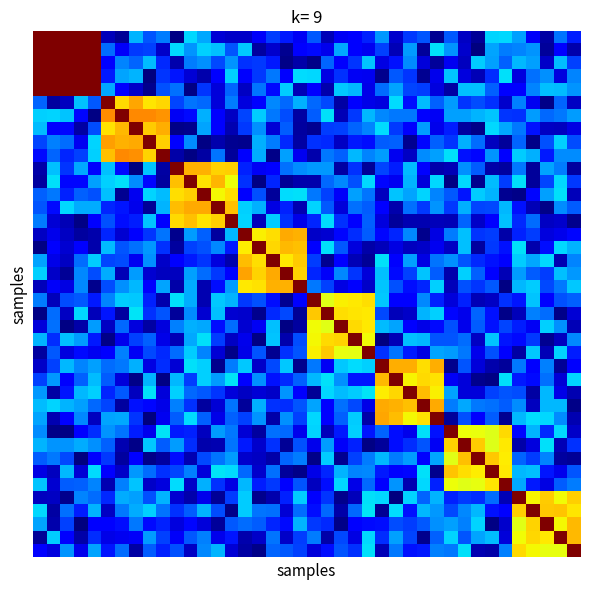

Reading left to right, extract all data points from this chart.

row_0: 0=1.0	1=1.0	2=1.0	3=1.0	4=1.0	5=0.1	6=0.0	7=0.3	8=0.2	9=0.2	10=0.0	11=0.3	12=0.3	13=0.1	14=0.1	15=0.1	16=0.1	17=0.2	18=0.2	19=0.1	20=0.2	21=0.0	22=0.1	23=0.1	24=0.2	25=0.3	26=0.1	27=0.2	28=0.2	29=0.0	30=0.2	31=0.1	32=0.0	33=0.3	34=0.3	35=0.3	36=0.1	37=0.0	38=0.2	39=0.2
row_1: 0=1.0	1=1.0	2=1.0	3=1.0	4=1.0	5=0.2	6=0.1	7=0.2	8=0.2	9=0.1	10=0.3	11=0.3	12=0.3	13=0.3	14=0.2	15=0.3	16=0.0	17=0.1	18=0.0	19=0.1	20=0.1	21=0.1	22=0.3	23=0.1	24=0.1	25=0.2	26=0.0	27=0.3	28=0.0	29=0.3	30=0.3	31=0.1	32=0.0	33=0.3	34=0.2	35=0.3	36=0.3	37=0.0	38=0.1	39=0.0
row_2: 0=1.0	1=1.0	2=1.0	3=1.0	4=1.0	5=0.1	6=0.3	7=0.2	8=0.3	9=0.2	10=0.0	11=0.2	12=0.3	13=0.2	14=0.3	15=0.2	16=0.2	17=0.1	18=0.0	19=0.0	20=0.0	21=0.2	22=0.1	23=0.2	24=0.3	25=0.1	26=0.1	27=0.3	28=0.1	29=0.0	30=0.1	31=0.1	32=0.3	33=0.3	34=0.2	35=0.3	36=0.3	37=0.1	38=0.3	39=0.2
row_3: 0=1.0	1=1.0	2=1.0	3=1.0	4=1.0	5=0.1	6=0.3	7=0.3	8=0.0	9=0.2	10=0.1	11=0.1	12=0.0	13=0.1	14=0.3	15=0.1	16=0.2	17=0.2	18=0.1	19=0.3	20=0.3	21=0.1	22=0.2	23=0.1	24=0.1	25=0.0	26=0.2	27=0.2	28=0.0	29=0.1	30=0.3	31=0.1	32=0.1	33=0.2	34=0.3	35=0.1	36=0.2	37=0.3	38=0.1	39=0.3
row_4: 0=1.0	1=1.0	2=1.0	3=1.0	4=1.0	5=0.3	6=0.1	7=0.1	8=0.0	9=0.2	10=0.2	11=0.0	12=0.2	13=0.1	14=0.2	15=0.1	16=0.2	17=0.1	18=0.3	19=0.0	20=0.1	21=0.0	22=0.3	23=0.3	24=0.1	25=0.2	26=0.3	27=0.2	28=0.2	29=0.1	30=0.0	31=0.3	32=0.3	33=0.2	34=0.1	35=0.1	36=0.3	37=0.3	38=0.3	39=0.3
row_5: 0=0.2	1=0.0	2=0.1	3=0.3	4=0.2	5=1.0	6=0.7	7=0.7	8=0.7	9=0.7	10=0.2	11=0.2	12=0.2	13=0.1	14=0.2	15=0.1	16=0.1	17=0.3	18=0.2	19=0.3	20=0.2	21=0.2	22=0.0	23=0.1	24=0.1	25=0.1	26=0.3	27=0.1	28=0.3	29=0.2	30=0.3	31=0.2	32=0.2	33=0.2	34=0.1	35=0.3	36=0.1	37=0.0	38=0.2	39=0.1
row_6: 0=0.3	1=0.3	2=0.3	3=0.1	4=0.0	5=0.8	6=1.0	7=0.8	8=0.8	9=0.8	10=0.1	11=0.1	12=0.3	13=0.1	14=0.1	15=0.2	16=0.3	17=0.2	18=0.2	19=0.0	20=0.2	21=0.3	22=0.0	23=0.2	24=0.3	25=0.3	26=0.2	27=0.2	28=0.1	29=0.1	30=0.3	31=0.3	32=0.3	33=0.3	34=0.2	35=0.2	36=0.3	37=0.2	38=0.2	39=0.3
row_7: 0=0.3	1=0.1	2=0.1	3=0.0	4=0.2	5=0.7	6=0.7	7=1.0	8=0.7	9=0.7	10=0.0	11=0.0	12=0.3	13=0.1	14=0.0	15=0.2	16=0.3	17=0.1	18=0.2	19=0.0	20=0.0	21=0.2	22=0.2	23=0.2	24=0.3	25=0.3	26=0.2	27=0.1	28=0.3	29=0.1	30=0.2	31=0.0	32=0.0	33=0.3	34=0.3	35=0.2	36=0.1	37=0.1	38=0.1	39=0.1
row_8: 0=0.2	1=0.3	2=0.2	3=0.1	4=0.3	5=0.7	6=0.7	7=0.7	8=1.0	9=0.7	10=0.1	11=0.3	12=0.0	13=0.0	14=0.0	15=0.0	16=0.3	17=0.2	18=0.2	19=0.0	20=0.2	21=0.2	22=0.1	23=0.2	24=0.1	25=0.2	26=0.2	27=0.0	28=0.1	29=0.2	30=0.2	31=0.3	32=0.2	33=0.1	34=0.0	35=0.2	36=0.0	37=0.2	38=0.3	39=0.2
row_9: 0=0.1	1=0.2	2=0.2	3=0.2	4=0.3	5=0.7	6=0.8	7=0.8	8=0.7	9=1.0	10=0.0	11=0.0	12=0.0	13=0.2	14=0.0	15=0.1	16=0.3	17=0.0	18=0.3	19=0.1	20=0.0	21=0.2	22=0.2	23=0.3	24=0.3	25=0.3	26=0.1	27=0.1	28=0.3	29=0.3	30=0.3	31=0.1	32=0.1	33=0.3	34=0.1	35=0.3	36=0.3	37=0.2	38=0.3	39=0.3
row_10: 0=0.0	1=0.3	2=0.2	3=0.3	4=0.1	5=0.3	6=0.1	7=0.0	8=0.3	9=0.0	10=1.0	11=0.7	12=0.7	13=0.7	14=0.7	15=0.2	16=0.1	17=0.1	18=0.2	19=0.3	20=0.3	21=0.3	22=0.0	23=0.2	24=0.0	25=0.2	26=0.2	27=0.3	28=0.1	29=0.0	30=0.1	31=0.3	32=0.2	33=0.0	34=0.0	35=0.2	36=0.0	37=0.3	38=0.2	39=0.0
row_11: 0=0.0	1=0.3	2=0.1	3=0.1	4=0.3	5=0.3	6=0.3	7=0.3	8=0.1	9=0.0	10=0.7	11=1.0	12=0.7	13=0.7	14=0.6	15=0.2	16=0.0	17=0.2	18=0.0	19=0.0	20=0.0	21=0.2	22=0.3	23=0.2	24=0.3	25=0.1	26=0.1	27=0.3	28=0.1	29=0.3	30=0.0	31=0.3	32=0.0	33=0.3	34=0.2	35=0.3	36=0.0	37=0.2	38=0.3	39=0.2
row_12: 0=0.2	1=0.2	2=0.2	3=0.2	4=0.2	5=0.3	6=0.0	7=0.1	8=0.3	9=0.3	10=0.7	11=0.7	12=1.0	13=0.6	14=0.7	15=0.1	16=0.2	17=0.0	18=0.3	19=0.3	20=0.2	21=0.2	22=0.1	23=0.3	24=0.2	25=0.1	26=0.3	27=0.3	28=0.3	29=0.3	30=0.2	31=0.1	32=0.3	33=0.3	34=0.0	35=0.0	36=0.1	37=0.3	38=0.3	39=0.1
row_13: 0=0.2	1=0.1	2=0.3	3=0.3	4=0.3	5=0.2	6=0.1	7=0.1	8=0.0	9=0.3	10=0.7	11=0.7	12=0.7	13=1.0	14=0.7	15=0.3	16=0.3	17=0.1	18=0.2	19=0.0	20=0.3	21=0.2	22=0.1	23=0.2	24=0.2	25=0.1	26=0.0	27=0.2	28=0.2	29=0.3	30=0.2	31=0.3	32=0.2	33=0.2	34=0.3	35=0.1	36=0.0	37=0.0	38=0.3	39=0.2
row_14: 0=0.2	1=0.1	2=0.0	3=0.0	4=0.1	5=0.2	6=0.1	7=0.2	8=0.3	9=0.1	10=0.7	11=0.7	12=0.7	13=0.7	14=1.0	15=0.3	16=0.1	17=0.3	18=0.2	19=0.1	20=0.2	21=0.3	22=0.2	23=0.1	24=0.2	25=0.1	26=0.0	27=0.0	28=0.0	29=0.1	30=0.0	31=0.2	32=0.1	33=0.1	34=0.3	35=0.2	36=0.2	37=0.1	38=0.1	39=0.0
row_15: 0=0.1	1=0.1	2=0.1	3=0.0	4=0.0	5=0.2	6=0.1	7=0.1	8=0.2	9=0.2	10=0.0	11=0.3	12=0.2	13=0.0	14=0.3	15=1.0	16=0.7	17=0.7	18=0.7	19=0.7	20=0.1	21=0.1	22=0.1	23=0.2	24=0.2	25=0.1	26=0.2	27=0.3	28=0.0	29=0.1	30=0.2	31=0.3	32=0.2	33=0.2	34=0.0	35=0.2	36=0.2	37=0.1	38=0.1	39=0.1
row_16: 0=0.0	1=0.1	2=0.1	3=0.1	4=0.0	5=0.3	6=0.2	7=0.2	8=0.3	9=0.2	10=0.0	11=0.2	12=0.2	13=0.3	14=0.2	15=0.7	16=1.0	17=0.7	18=0.7	19=0.7	20=0.1	21=0.3	22=0.2	23=0.1	24=0.0	25=0.1	26=0.1	27=0.1	28=0.1	29=0.1	30=0.1	31=0.3	32=0.0	33=0.2	34=0.1	35=0.3	36=0.0	37=0.1	38=0.3	39=0.3
row_17: 0=0.3	1=0.1	2=0.1	3=0.2	4=0.3	5=0.2	6=0.2	7=0.1	8=0.3	9=0.1	10=0.1	11=0.1	12=0.2	13=0.1	14=0.0	15=0.7	16=0.7	17=1.0	18=0.7	19=0.7	20=0.2	21=0.0	22=0.1	23=0.0	24=0.0	25=0.3	26=0.1	27=0.3	28=0.1	29=0.2	30=0.3	31=0.2	32=0.2	33=0.1	34=0.1	35=0.3	36=0.3	37=0.3	38=0.0	39=0.3
row_18: 0=0.3	1=0.1	2=0.0	3=0.3	4=0.2	5=0.3	6=0.0	7=0.3	8=0.1	9=0.1	10=0.1	11=0.3	12=0.2	13=0.2	14=0.1	15=0.7	16=0.7	17=0.7	18=1.0	19=0.7	20=0.2	21=0.1	22=0.3	23=0.2	24=0.1	25=0.3	26=0.1	27=0.2	28=0.3	29=0.2	30=0.0	31=0.3	32=0.2	33=0.1	34=0.0	35=0.3	36=0.2	37=0.2	38=0.3	39=0.3
row_19: 0=0.1	1=0.1	2=0.1	3=0.3	4=0.0	5=0.2	6=0.3	7=0.3	8=0.1	9=0.3	10=0.0	11=0.3	12=0.0	13=0.1	14=0.3	15=0.7	16=0.7	17=0.7	18=0.7	19=1.0	20=0.2	21=0.2	22=0.1	23=0.1	24=0.1	25=0.3	26=0.2	27=0.1	28=0.2	29=0.3	30=0.1	31=0.2	32=0.2	33=0.2	34=0.0	35=0.3	36=0.3	37=0.2	38=0.2	39=0.3
row_20: 0=0.2	1=0.1	2=0.2	3=0.2	4=0.1	5=0.3	6=0.3	7=0.3	8=0.2	9=0.0	10=0.3	11=0.3	12=0.0	13=0.3	14=0.3	15=0.2	16=0.2	17=0.1	18=0.0	19=0.1	20=1.0	21=0.6	22=0.7	23=0.7	24=0.7	25=0.3	26=0.1	27=0.1	28=0.3	29=0.2	30=0.1	31=0.2	32=0.0	33=0.1	34=0.2	35=0.1	36=0.3	37=0.1	38=0.2	39=0.2
row_21: 0=0.0	1=0.2	2=0.1	3=0.3	4=0.1	5=0.1	6=0.0	7=0.3	8=0.2	9=0.2	10=0.0	11=0.3	12=0.1	13=0.3	14=0.1	15=0.1	16=0.0	17=0.2	18=0.2	19=0.0	20=0.7	21=1.0	22=0.7	23=0.7	24=0.7	25=0.2	26=0.1	27=0.1	28=0.3	29=0.3	30=0.1	31=0.1	32=0.2	33=0.1	34=0.0	35=0.1	36=0.3	37=0.2	38=0.0	39=0.1
row_22: 0=0.1	1=0.2	2=0.0	3=0.0	4=0.3	5=0.1	6=0.2	7=0.1	8=0.0	9=0.1	10=0.3	11=0.3	12=0.3	13=0.1	14=0.2	15=0.1	16=0.1	17=0.3	18=0.0	19=0.0	20=0.6	21=0.6	22=1.0	23=0.7	24=0.7	25=0.3	26=0.3	27=0.1	28=0.1	29=0.1	30=0.2	31=0.1	32=0.2	33=0.1	34=0.2	35=0.2	36=0.1	37=0.3	38=0.3	39=0.0
row_23: 0=0.3	1=0.2	2=0.3	3=0.3	4=0.1	5=0.0	6=0.1	7=0.2	8=0.2	9=0.1	10=0.0	11=0.3	12=0.3	13=0.2	14=0.1	15=0.1	16=0.0	17=0.3	18=0.0	19=0.2	20=0.6	21=0.7	22=0.7	23=1.0	24=0.6	25=0.0	26=0.0	27=0.3	28=0.3	29=0.2	30=0.2	31=0.2	32=0.1	33=0.3	34=0.1	35=0.1	36=0.2	37=0.0	38=0.1	39=0.3
row_24: 0=0.0	1=0.2	2=0.1	3=0.1	4=0.1	5=0.1	6=0.3	7=0.1	8=0.2	9=0.2	10=0.2	11=0.3	12=0.3	13=0.1	14=0.0	15=0.1	16=0.2	17=0.0	18=0.2	19=0.2	20=0.7	21=0.7	22=0.6	23=0.6	24=1.0	25=0.2	26=0.2	27=0.2	28=0.1	29=0.3	30=0.3	31=0.2	32=0.1	33=0.2	34=0.1	35=0.0	36=0.3	37=0.0	38=0.3	39=0.2
row_25: 0=0.1	1=0.2	2=0.3	3=0.3	4=0.3	5=0.2	6=0.2	7=0.3	8=0.1	9=0.2	10=0.1	11=0.3	12=0.3	13=0.0	14=0.2	15=0.3	16=0.1	17=0.2	18=0.3	19=0.0	20=0.2	21=0.1	22=0.3	23=0.3	24=0.3	25=1.0	26=0.7	27=0.7	28=0.7	29=0.7	30=0.0	31=0.2	32=0.1	33=0.0	34=0.0	35=0.2	36=0.1	37=0.3	38=0.0	39=0.1
row_26: 0=0.2	1=0.3	2=0.1	3=0.2	4=0.3	5=0.2	6=0.1	7=0.0	8=0.3	9=0.0	10=0.3	11=0.2	12=0.3	13=0.3	14=0.3	15=0.1	16=0.3	17=0.1	18=0.2	19=0.2	20=0.3	21=0.3	22=0.3	23=0.1	24=0.1	25=0.7	26=1.0	27=0.7	28=0.7	29=0.7	30=0.1	31=0.1	32=0.0	33=0.0	34=0.3	35=0.1	36=0.1	37=0.2	38=0.1	39=0.3
row_27: 0=0.3	1=0.0	2=0.1	3=0.3	4=0.3	5=0.2	6=0.2	7=0.1	8=0.3	9=0.1	10=0.3	11=0.2	12=0.2	13=0.2	14=0.1	15=0.1	16=0.1	17=0.1	18=0.3	19=0.1	20=0.0	21=0.3	22=0.3	23=0.3	24=0.3	25=0.7	26=0.7	27=1.0	28=0.7	29=0.7	30=0.3	31=0.1	32=0.1	33=0.2	34=0.2	35=0.2	36=0.0	37=0.3	38=0.1	39=0.0
row_28: 0=0.3	1=0.3	2=0.3	3=0.3	4=0.2	5=0.2	6=0.0	7=0.1	8=0.1	9=0.1	10=0.3	11=0.2	12=0.0	13=0.1	14=0.2	15=0.0	16=0.3	17=0.2	18=0.2	19=0.2	20=0.3	21=0.1	22=0.2	23=0.2	24=0.1	25=0.7	26=0.7	27=0.7	28=1.0	29=0.7	30=0.2	31=0.3	32=0.2	33=0.2	34=0.2	35=0.3	36=0.1	37=0.3	38=0.3	39=0.0
row_29: 0=0.3	1=0.0	2=0.1	3=0.3	4=0.1	5=0.3	6=0.3	7=0.2	8=0.0	9=0.1	10=0.2	11=0.3	12=0.2	13=0.1	14=0.2	15=0.2	16=0.3	17=0.0	18=0.3	19=0.2	20=0.3	21=0.1	22=0.2	23=0.3	24=0.0	25=0.7	26=0.7	27=0.6	28=0.7	29=1.0	30=0.0	31=0.2	32=0.1	33=0.2	34=0.0	35=0.3	36=0.3	37=0.3	38=0.3	39=0.0
row_30: 0=0.3	1=0.0	2=0.0	3=0.1	4=0.2	5=0.3	6=0.2	7=0.2	8=0.1	9=0.3	10=0.1	11=0.2	12=0.1	13=0.3	14=0.2	15=0.1	16=0.0	17=0.2	18=0.2	19=0.1	20=0.3	21=0.1	22=0.2	23=0.3	24=0.1	25=0.2	26=0.1	27=0.1	28=0.3	29=0.1	30=1.0	31=0.6	32=0.6	33=0.6	34=0.7	35=0.1	36=0.3	37=0.2	38=0.3	39=0.1
row_31: 0=0.3	1=0.3	2=0.3	3=0.3	4=0.3	5=0.2	6=0.0	7=0.0	8=0.3	9=0.2	10=0.3	11=0.2	12=0.0	13=0.0	14=0.2	15=0.2	16=0.1	17=0.2	18=0.0	19=0.2	20=0.1	21=0.3	22=0.1	23=0.2	24=0.0	25=0.0	26=0.1	27=0.2	28=0.2	29=0.1	30=0.7	31=1.0	32=0.7	33=0.6	34=0.7	35=0.0	36=0.1	37=0.3	38=0.0	39=0.2
row_32: 0=0.2	1=0.2	2=0.2	3=0.0	4=0.1	5=0.2	6=0.0	7=0.1	8=0.0	9=0.0	10=0.1	11=0.0	12=0.2	13=0.2	14=0.3	15=0.1	16=0.1	17=0.0	18=0.2	19=0.2	20=0.0	21=0.3	22=0.0	23=0.2	24=0.2	25=0.3	26=0.2	27=0.3	28=0.1	29=0.3	30=0.6	31=0.7	32=1.0	33=0.7	34=0.7	35=0.2	36=0.2	37=0.3	38=0.0	39=0.0
row_33: 0=0.1	1=0.1	2=0.3	3=0.1	4=0.3	5=0.1	6=0.1	7=0.3	8=0.2	9=0.2	10=0.2	11=0.3	12=0.1	13=0.3	14=0.3	15=0.2	16=0.1	17=0.2	18=0.0	19=0.0	20=0.1	21=0.2	22=0.3	23=0.3	24=0.3	25=0.1	26=0.1	27=0.1	28=0.3	29=0.0	30=0.7	31=0.7	32=0.7	33=1.0	34=0.7	35=0.3	36=0.3	37=0.1	38=0.1	39=0.2
row_34: 0=0.3	1=0.1	2=0.2	3=0.2	4=0.3	5=0.0	6=0.3	7=0.3	8=0.1	9=0.1	10=0.3	11=0.1	12=0.3	13=0.2	14=0.1	15=0.3	16=0.2	17=0.2	18=0.1	19=0.2	20=0.1	21=0.1	22=0.3	23=0.1	24=0.2	25=0.1	26=0.3	27=0.0	28=0.3	29=0.2	30=0.6	31=0.6	32=0.6	33=0.7	34=1.0	35=0.3	36=0.2	37=0.1	38=0.2	39=0.2
row_35: 0=0.1	1=0.1	2=0.0	3=0.3	4=0.2	5=0.2	6=0.3	7=0.3	8=0.2	9=0.3	10=0.1	11=0.0	12=0.1	13=0.0	14=0.2	15=0.3	16=0.0	17=0.0	18=0.2	19=0.3	20=0.1	21=0.2	22=0.0	23=0.1	24=0.3	25=0.3	26=0.0	27=0.3	28=0.2	29=0.3	30=0.2	31=0.2	32=0.2	33=0.2	34=0.0	35=1.0	36=0.7	37=0.7	38=0.6	39=0.7
row_36: 0=0.3	1=0.0	2=0.2	3=0.2	4=0.3	5=0.1	6=0.2	7=0.3	8=0.3	9=0.2	10=0.2	11=0.2	12=0.3	13=0.2	14=0.0	15=0.3	16=0.2	17=0.2	18=0.1	19=0.2	20=0.1	21=0.2	22=0.0	23=0.2	24=0.3	25=0.0	26=0.3	27=0.1	28=0.3	29=0.3	30=0.2	31=0.3	32=0.3	33=0.1	34=0.1	35=0.7	36=1.0	37=0.7	38=0.7	39=0.7
row_37: 0=0.3	1=0.0	2=0.2	3=0.0	4=0.1	5=0.1	6=0.1	7=0.2	8=0.1	9=0.2	10=0.1	11=0.1	12=0.1	13=0.0	14=0.2	15=0.2	16=0.2	17=0.2	18=0.1	19=0.3	20=0.2	21=0.2	22=0.0	23=0.1	24=0.1	25=0.1	26=0.2	27=0.2	28=0.2	29=0.3	30=0.3	31=0.3	32=0.3	33=0.0	34=0.1	35=0.6	36=0.7	37=1.0	38=0.6	39=0.7
row_38: 0=0.0	1=0.3	2=0.1	3=0.0	4=0.2	5=0.1	6=0.1	7=0.1	8=0.3	9=0.2	10=0.1	11=0.2	12=0.3	13=0.1	14=0.1	15=0.0	16=0.1	17=0.2	18=0.1	19=0.2	20=0.2	21=0.0	22=0.2	23=0.1	24=0.3	25=0.2	26=0.3	27=0.2	28=0.0	29=0.2	30=0.3	31=0.2	32=0.3	33=0.3	34=0.1	35=0.6	36=0.7	37=0.7	38=1.0	39=0.7
row_39: 0=0.1	1=0.1	2=0.3	3=0.1	4=0.3	5=0.1	6=0.2	7=0.0	8=0.2	9=0.2	10=0.2	11=0.1	12=0.3	13=0.3	14=0.1	15=0.0	16=0.0	17=0.2	18=0.2	19=0.2	20=0.1	21=0.1	22=0.2	23=0.2	24=0.3	25=0.0	26=0.2	27=0.1	28=0.1	29=0.3	30=0.2	31=0.3	32=0.0	33=0.0	34=0.3	35=0.7	36=0.6	37=0.6	38=0.6	39=1.0